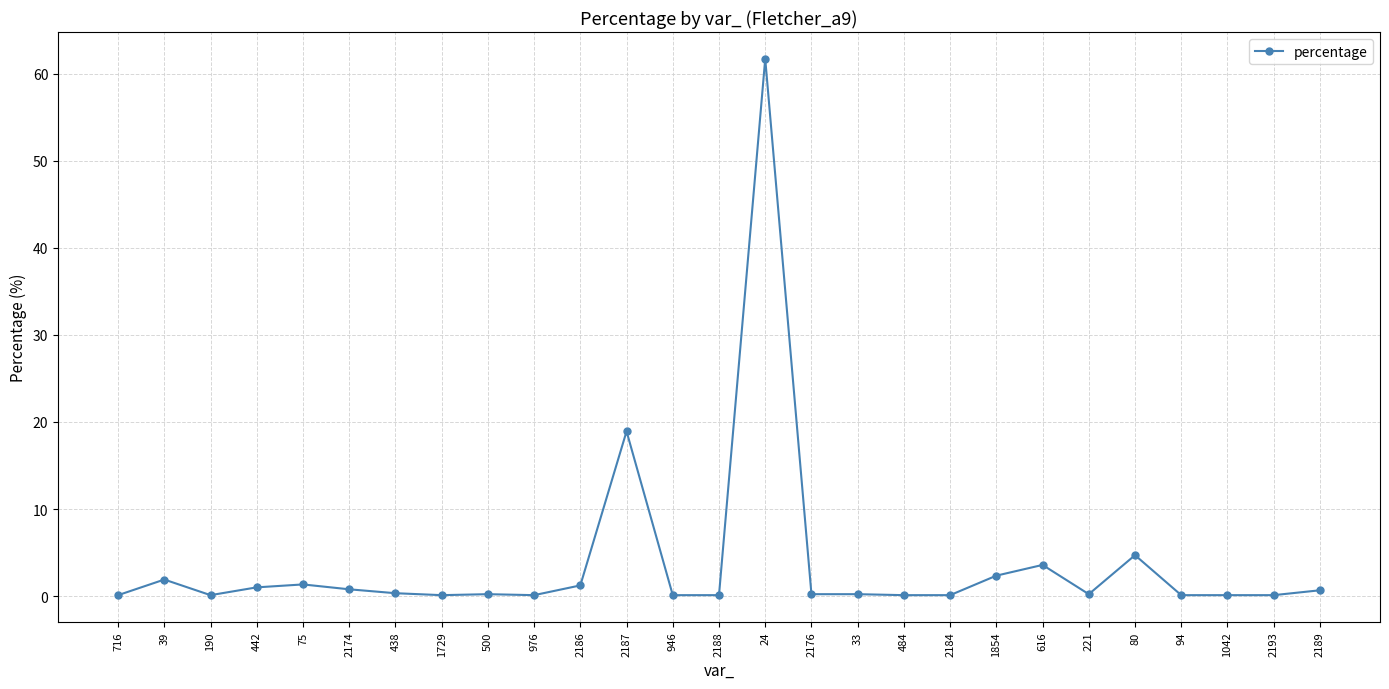

What is the difference between the maximum and minimum values?

61.6